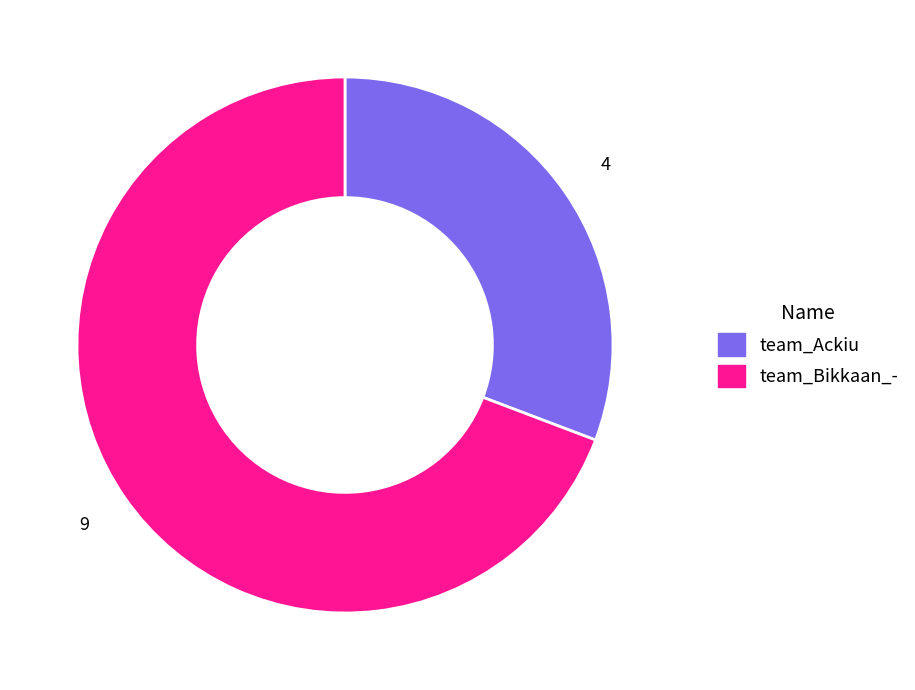

What is the smallest slice in the pie chart?

team_Ackiu